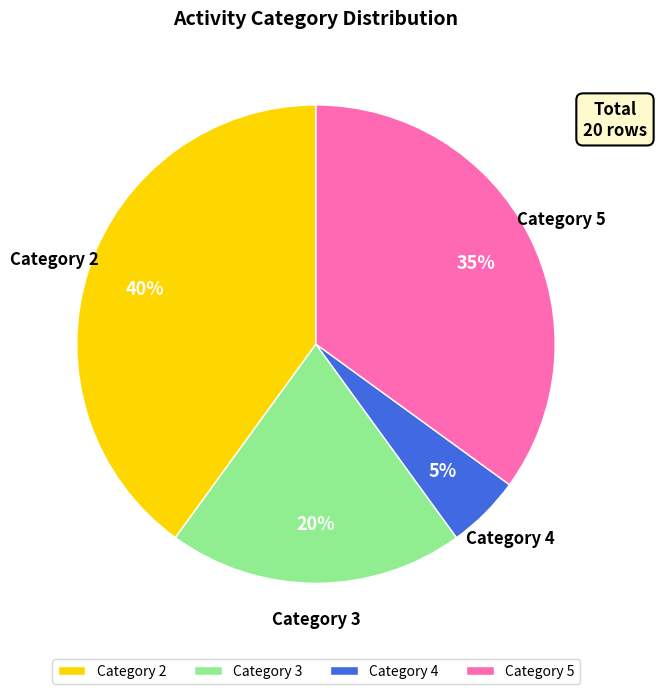

Count the number of slices in the pie.

4